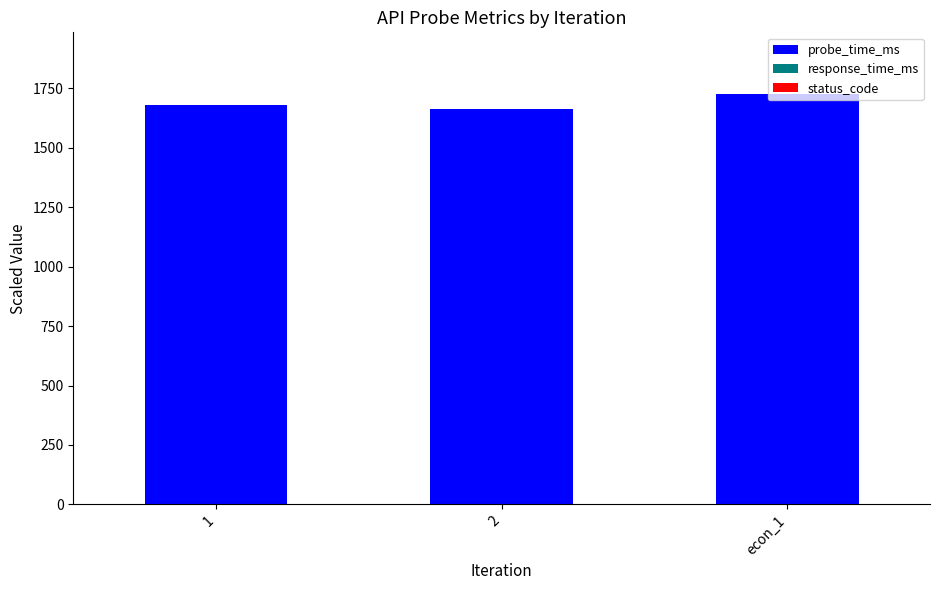

At which label does probe_time_ms reach its peak?

econ_1